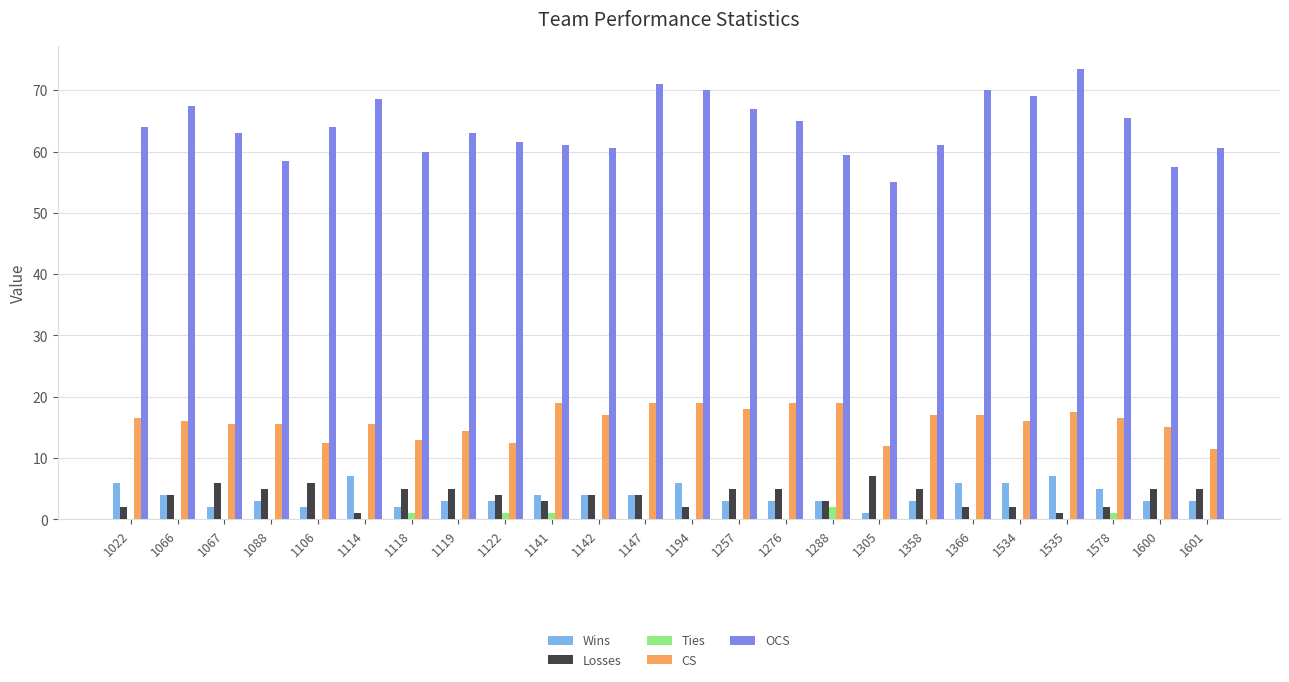

How many Wins values are between 3 and 6?

18